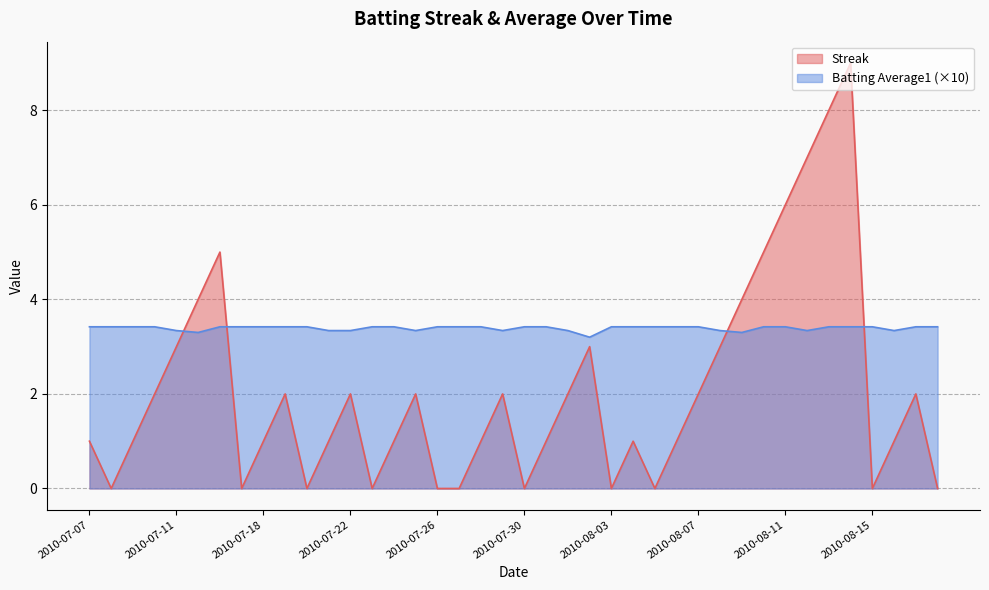

What is the label of the 23rd point from the left?

2010-08-01